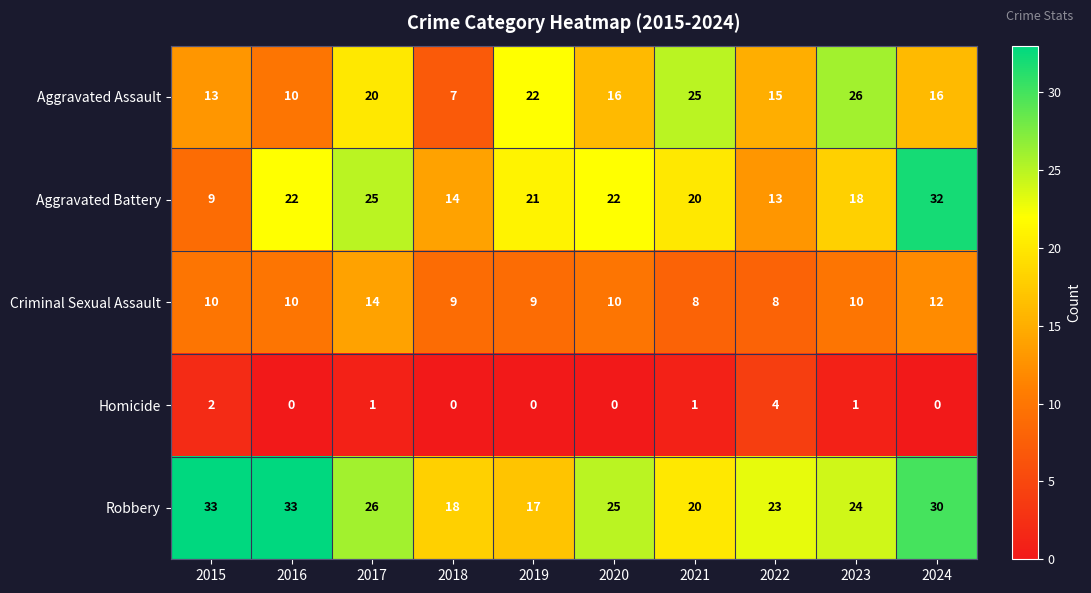

What is the maximum value shown in the chart?

33